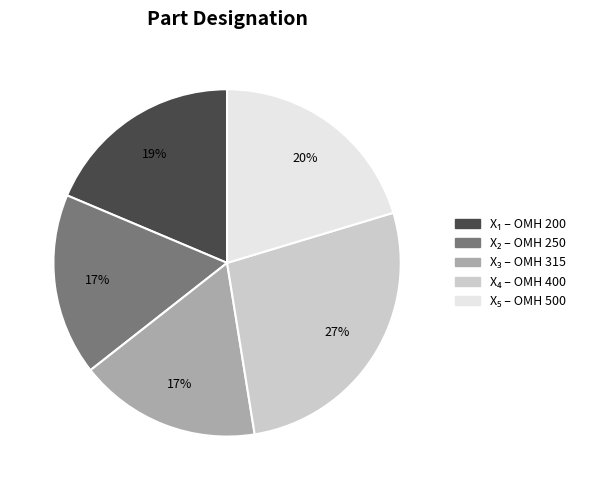

Count the number of slices in the pie.

5